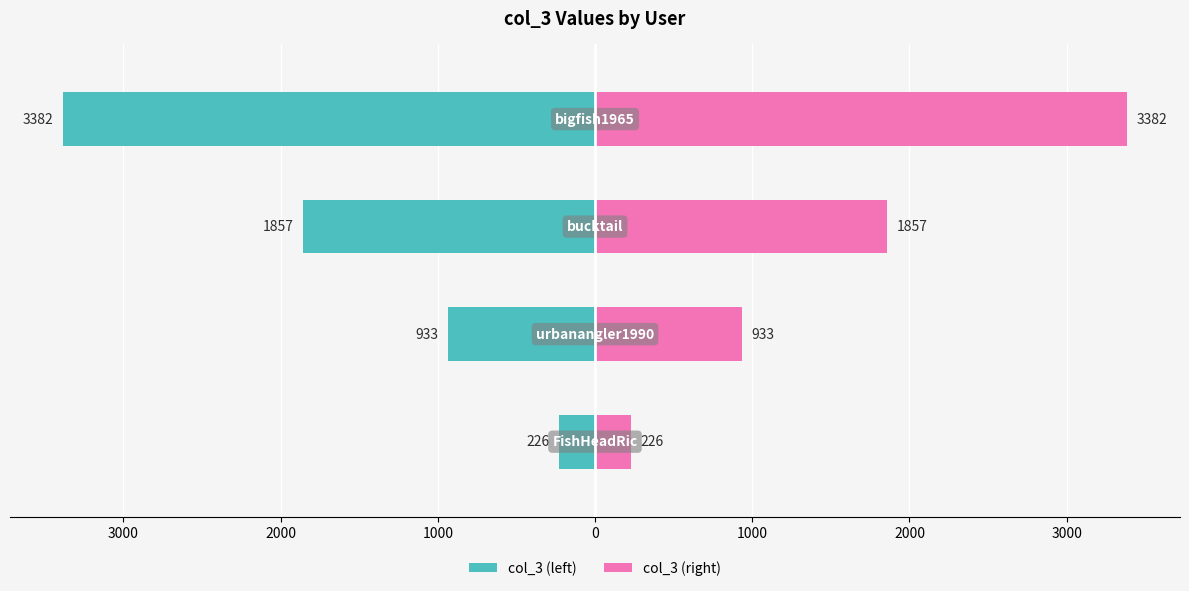

What is the maximum value shown in the chart?

3382